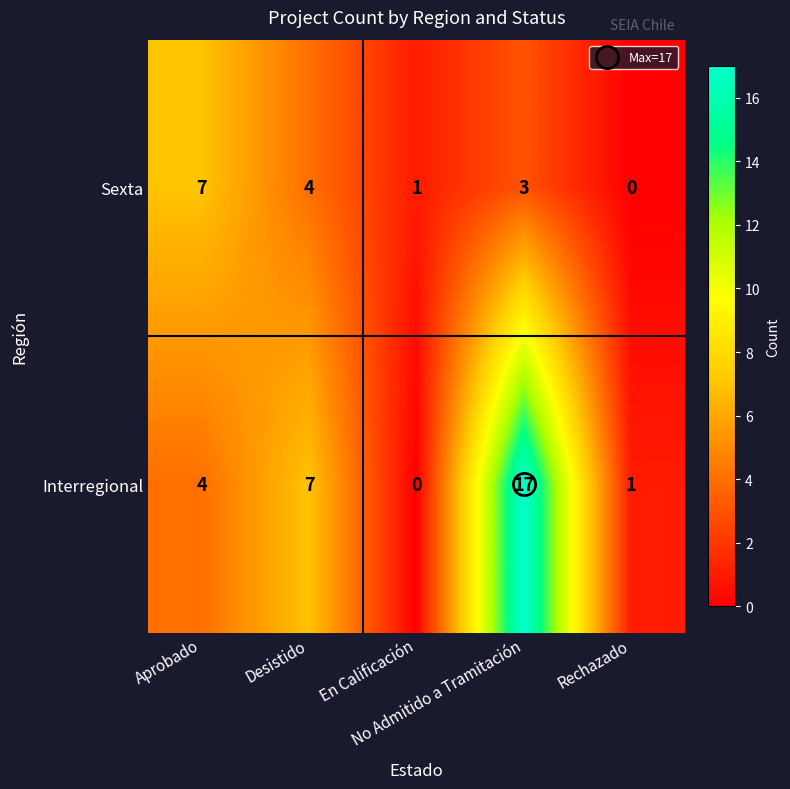

Which series has the widest spread of values?

Interregional